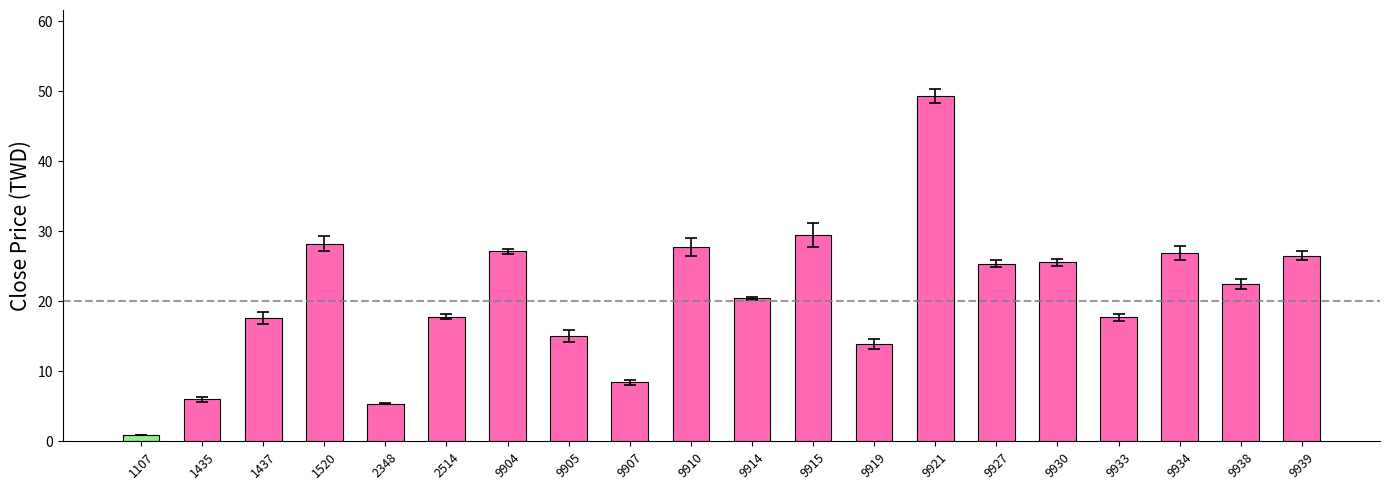

At which category does the chart reach its minimum across all series?

1107